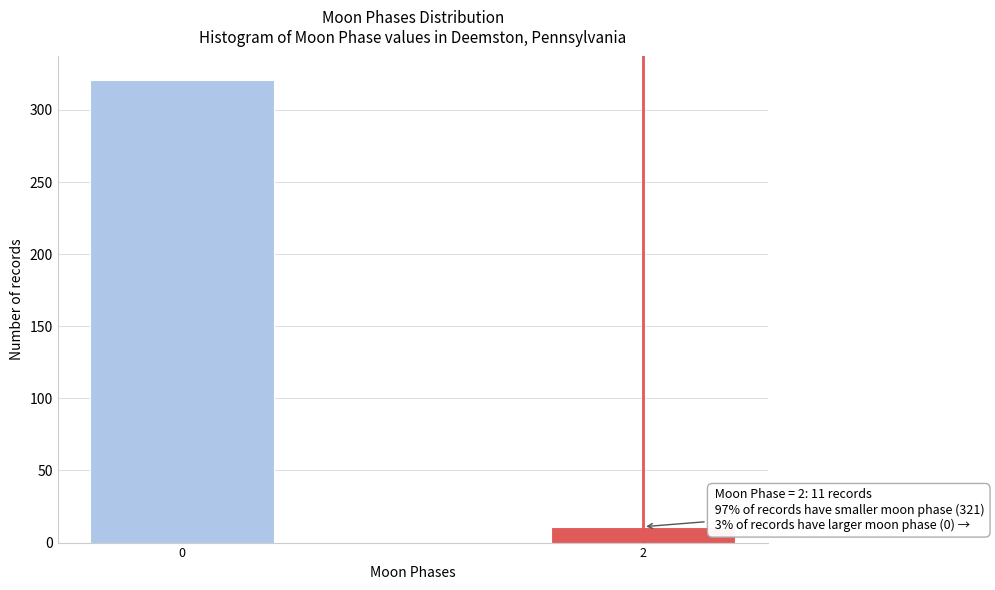

Reading left to right, what are all the values shown in this chart?

0=321	2=11